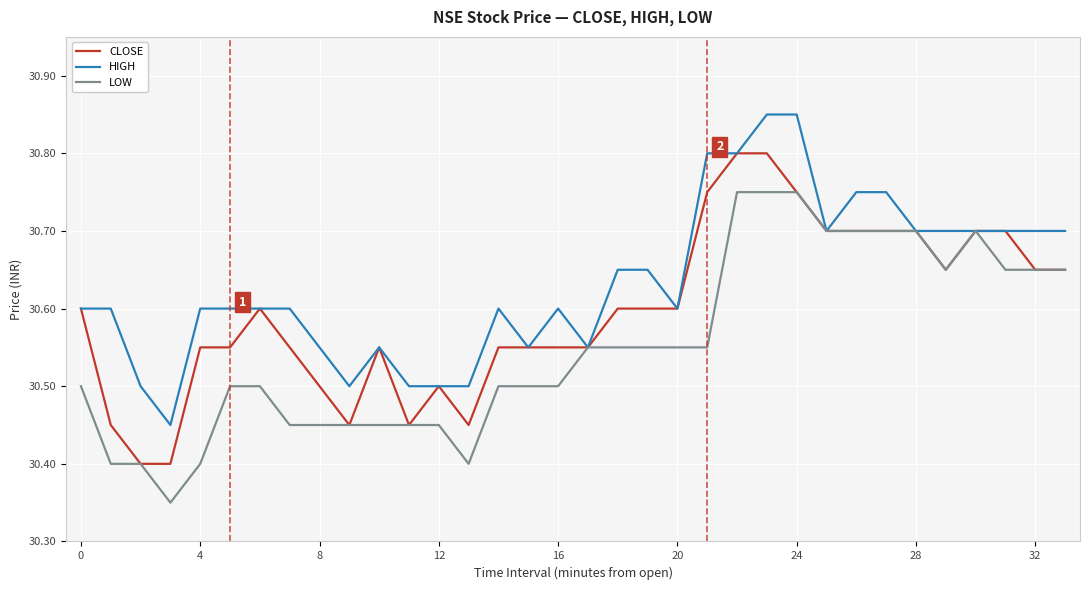

Which series has the largest total across all categories?

HIGH